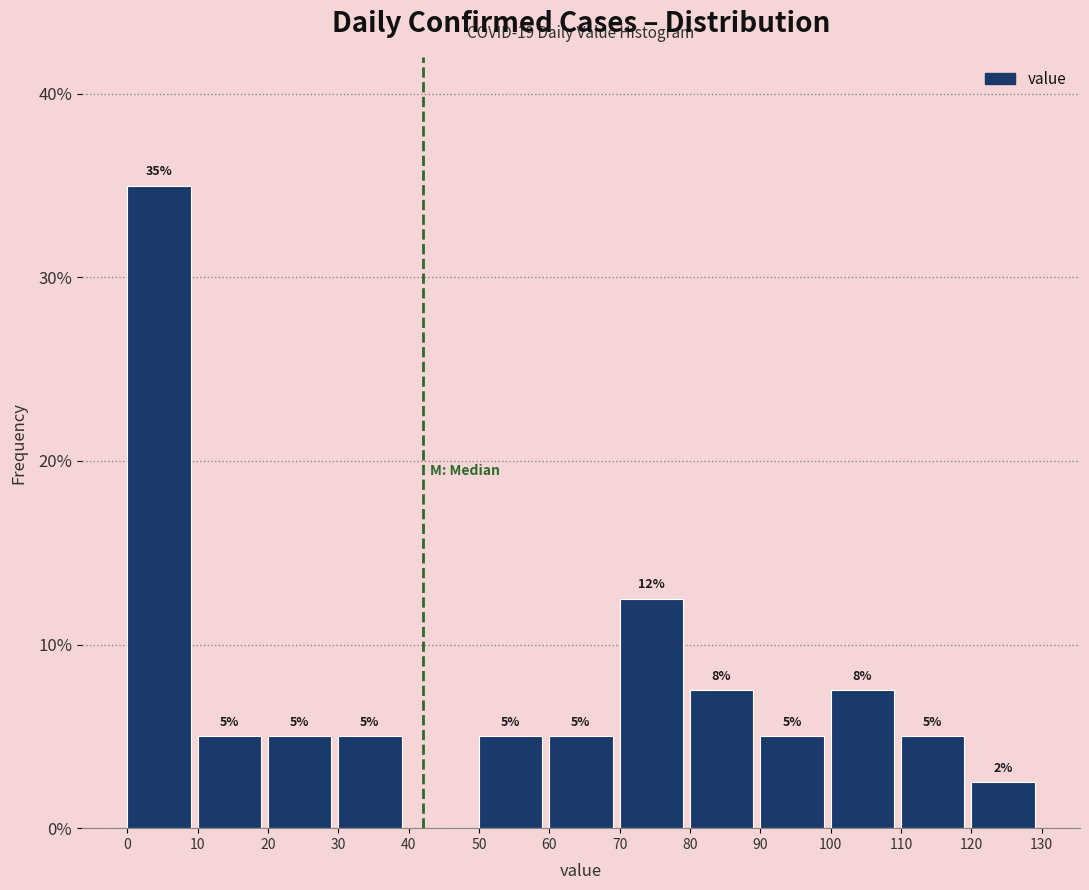

Over which range of the x-axis is the bar tallest?

0 to 10